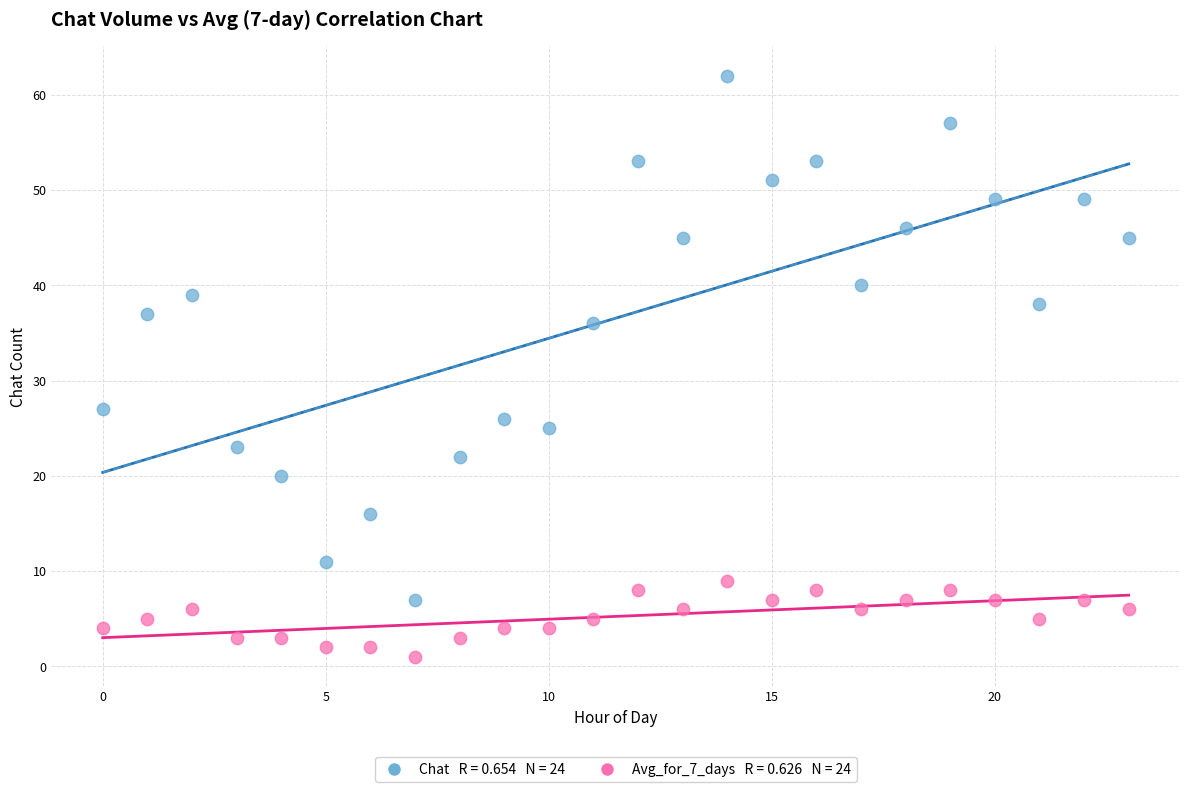

Across all series, what Y value is closest to 31?

27